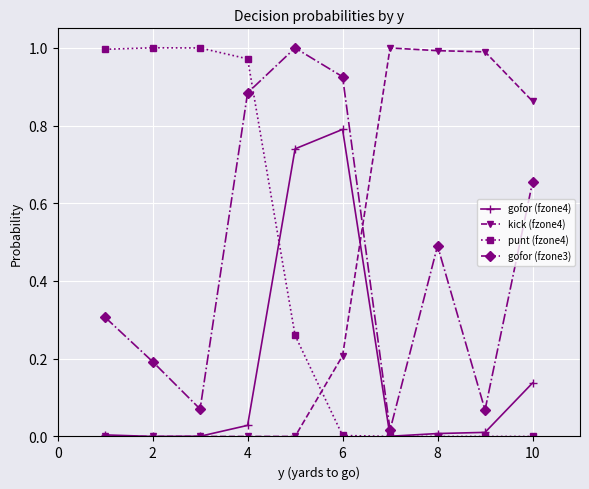

How many times do kick (fzone4) and punt (fzone4) cross each other?

1